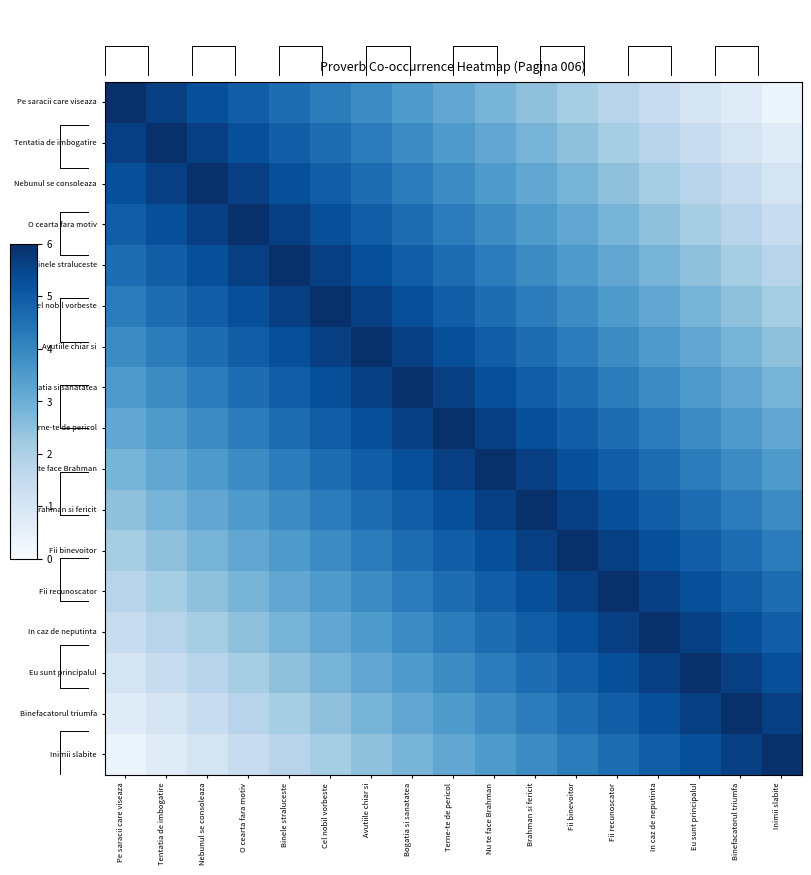

What is the difference between the highest and lowest values at Nu te face Brahman?

3.2